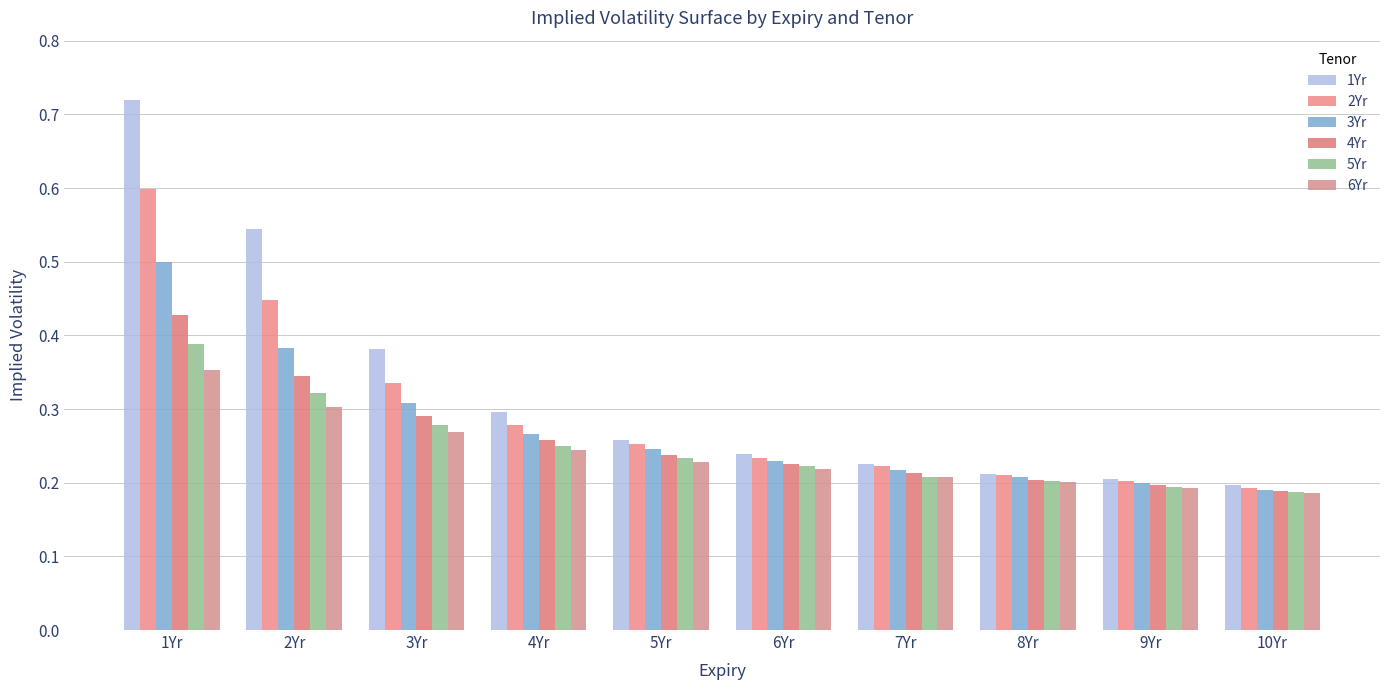

Which series changed the most between 6Yr and 10Yr?

1Yr